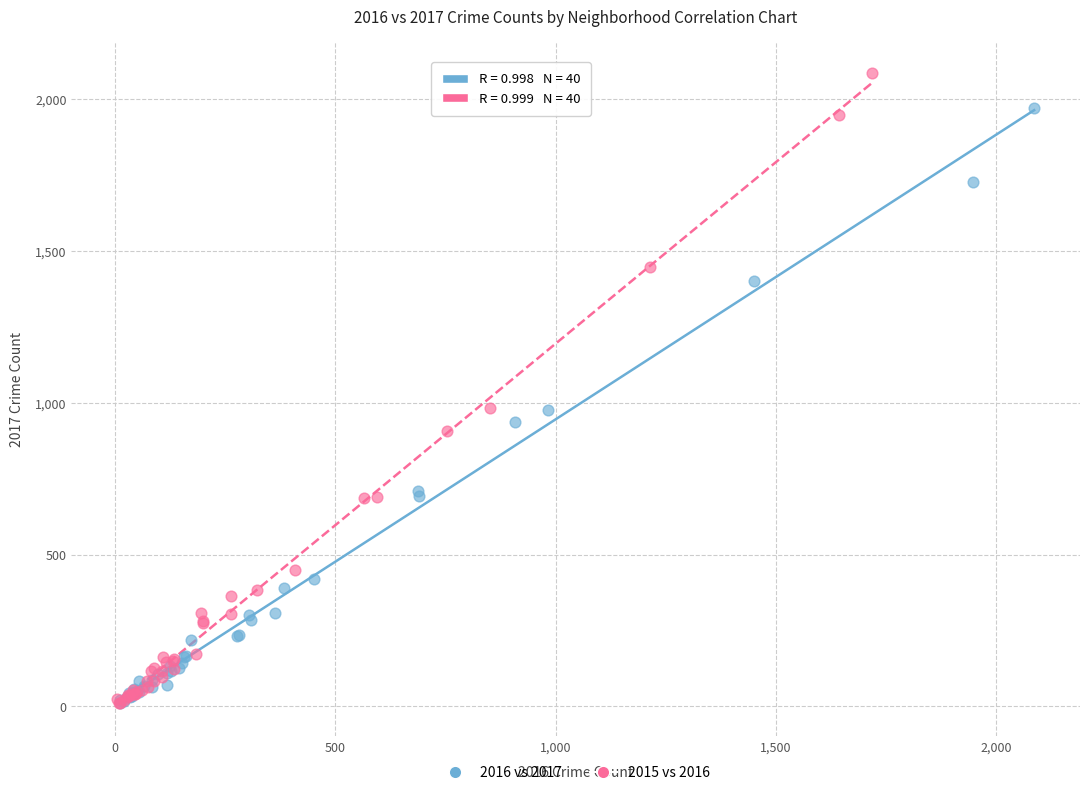

Which series has the widest spread of Y values?

2015 vs 2016